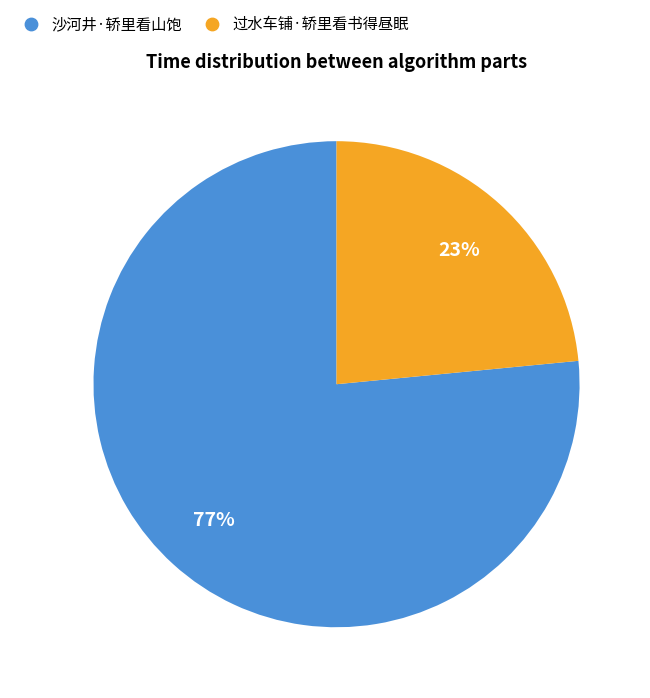

Count the number of slices in the pie.

2